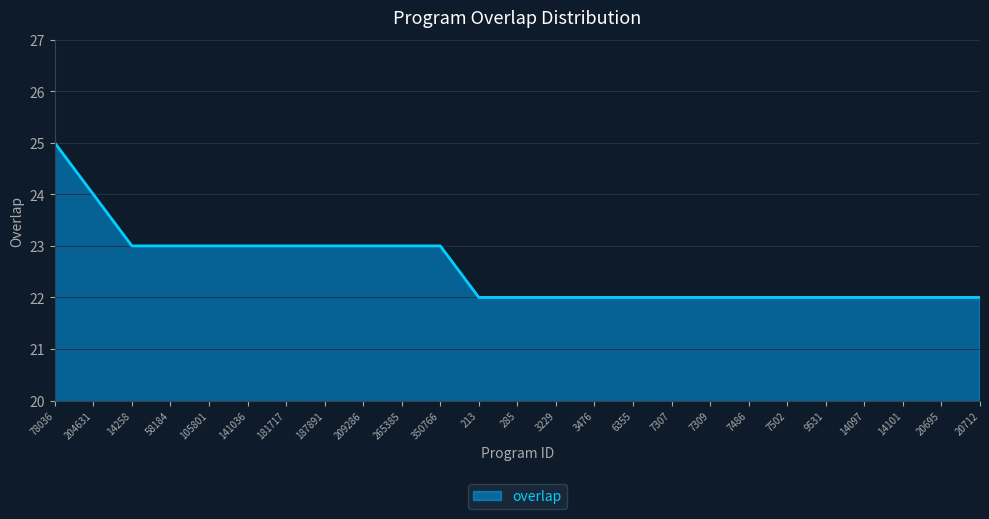

Reading right to left, extract all data points from this chart.

22	22	22	22	22	22	22	22	22	22	22	22	22	22	23	23	23	23	23	23	23	23	23	24	25